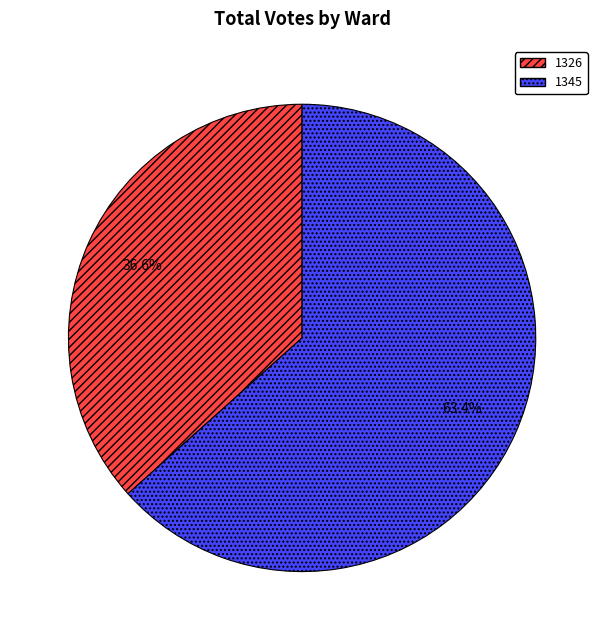

Combined, do 1345 and 1326 account for over 50%?

Yes